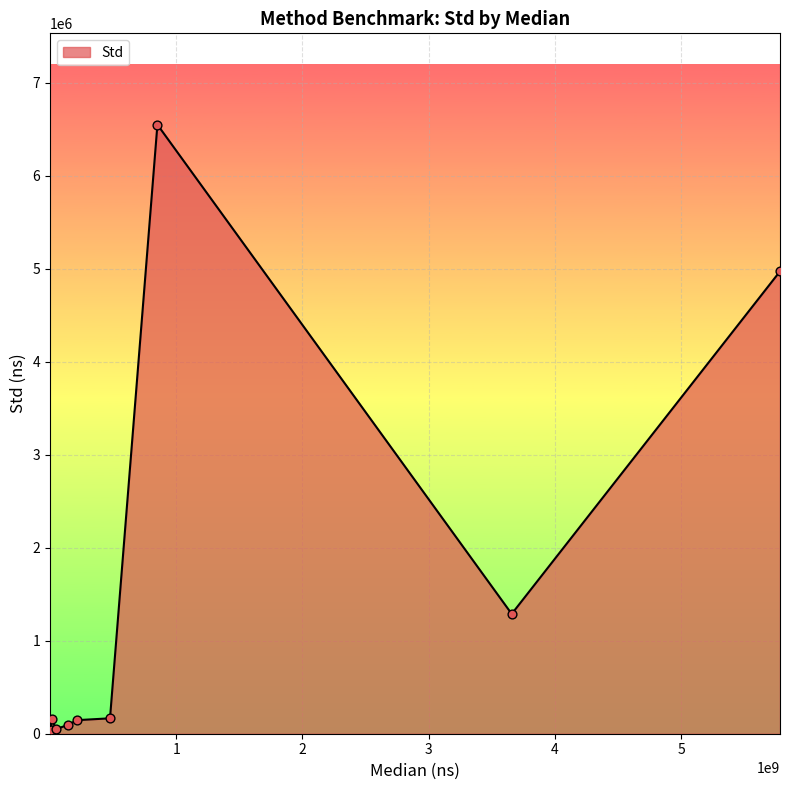

What is the difference between the maximum and minimum values?

6550440.0